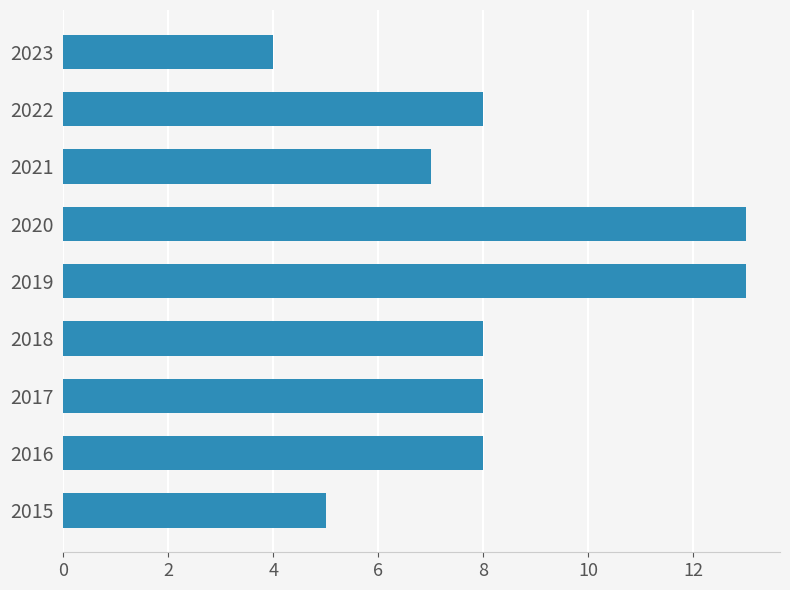

The value at 2022 is 8. True or false?

True